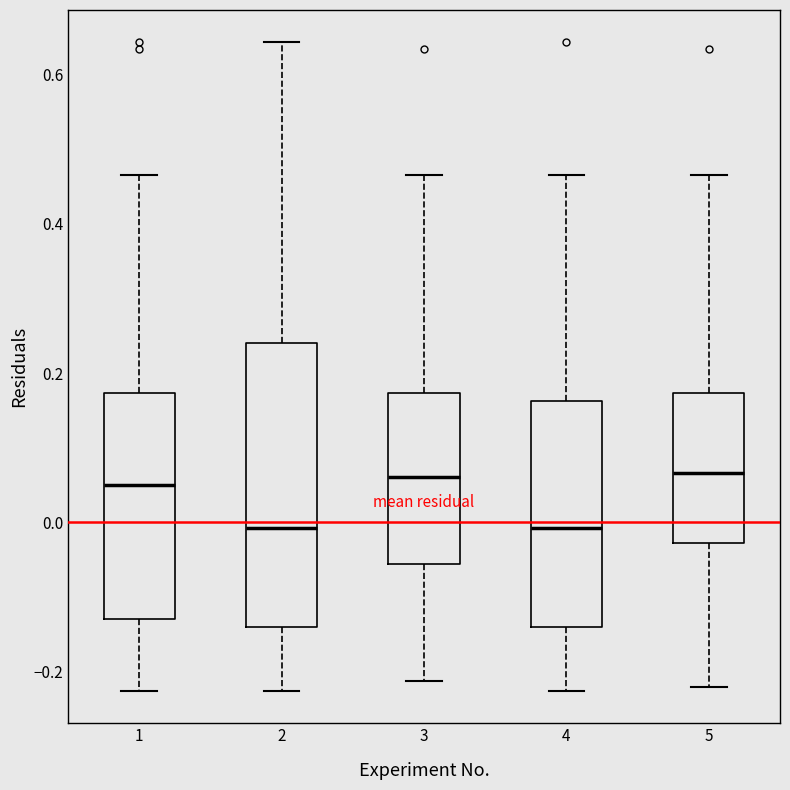

Where does the upper whisker of the box at x = 3 end on the y-axis? The values are not printed on the chart, so give them approximately, as read against the axis.

0.46